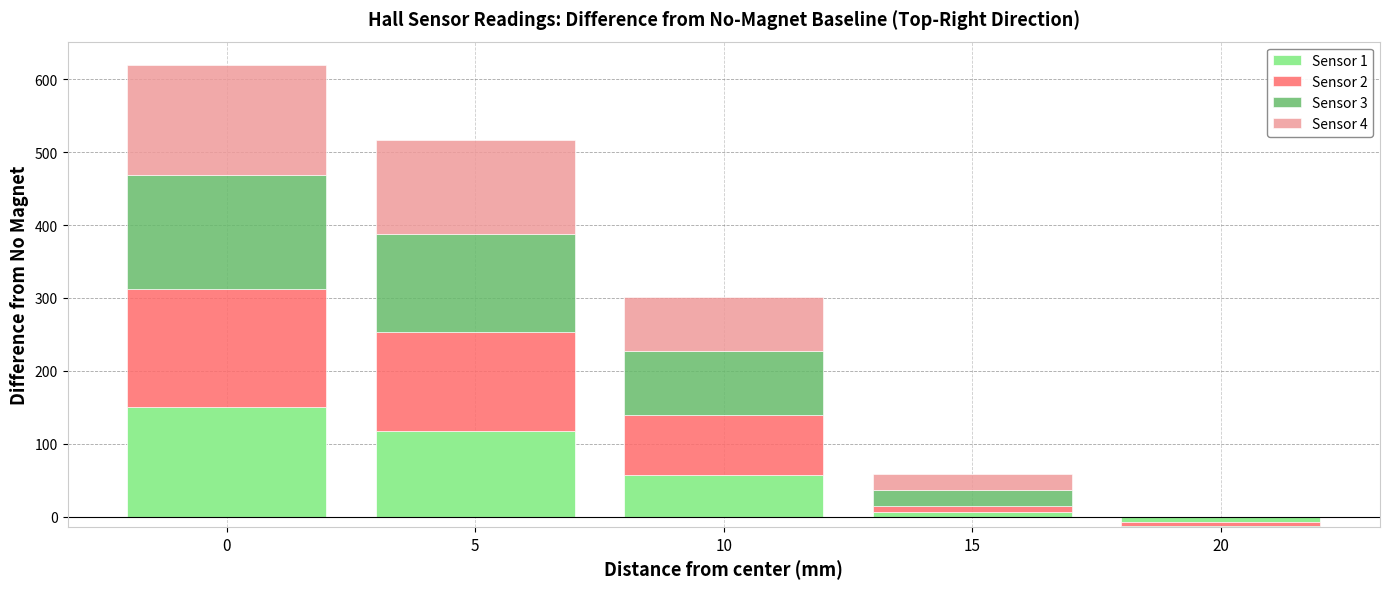

Which has a higher value, 20 or 10?

10